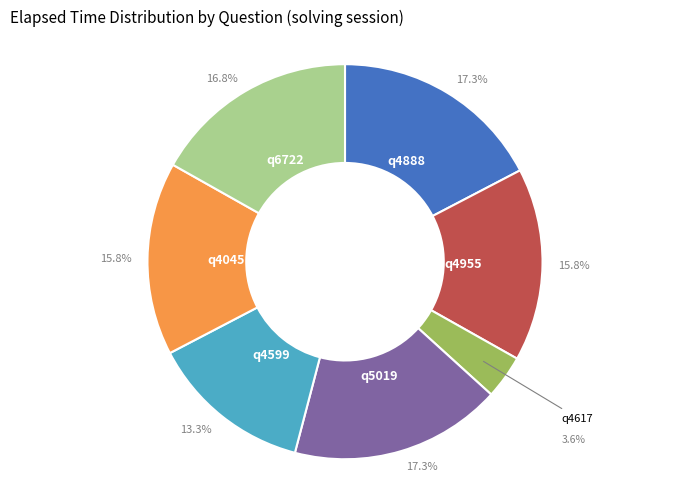

Approximately how many times larger is the value at q4955 compared to q5019?

0.9